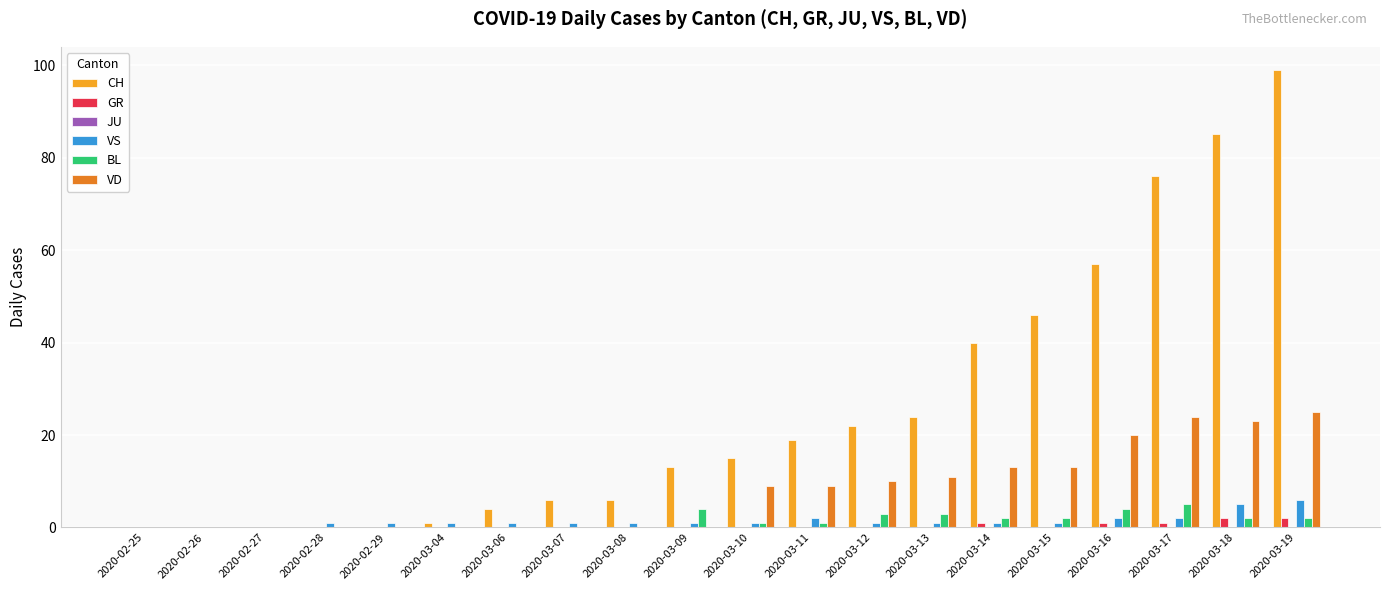

Is it true that VD equals 18 at 2020-03-15?

False